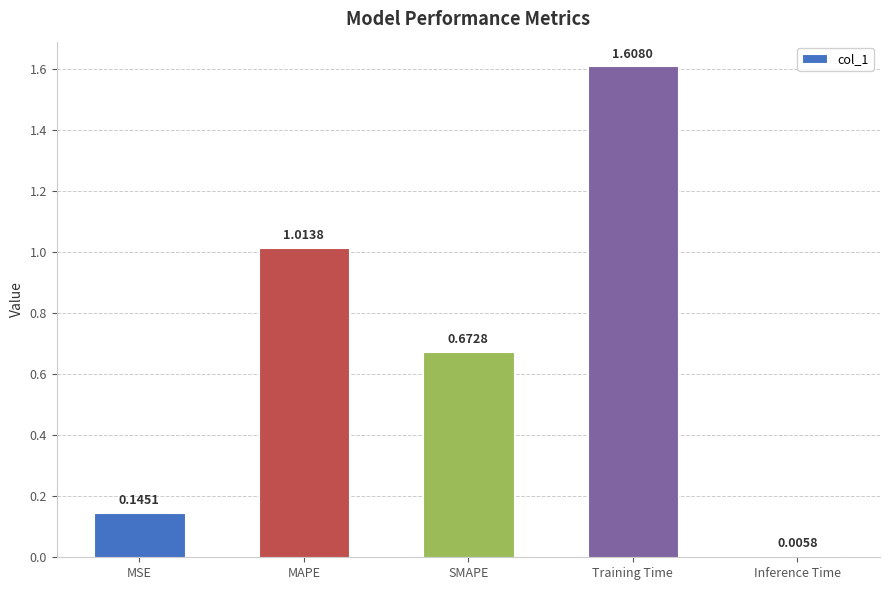

Rank the categories by value from highest to lowest.

Training Time, MAPE, SMAPE, MSE, Inference Time